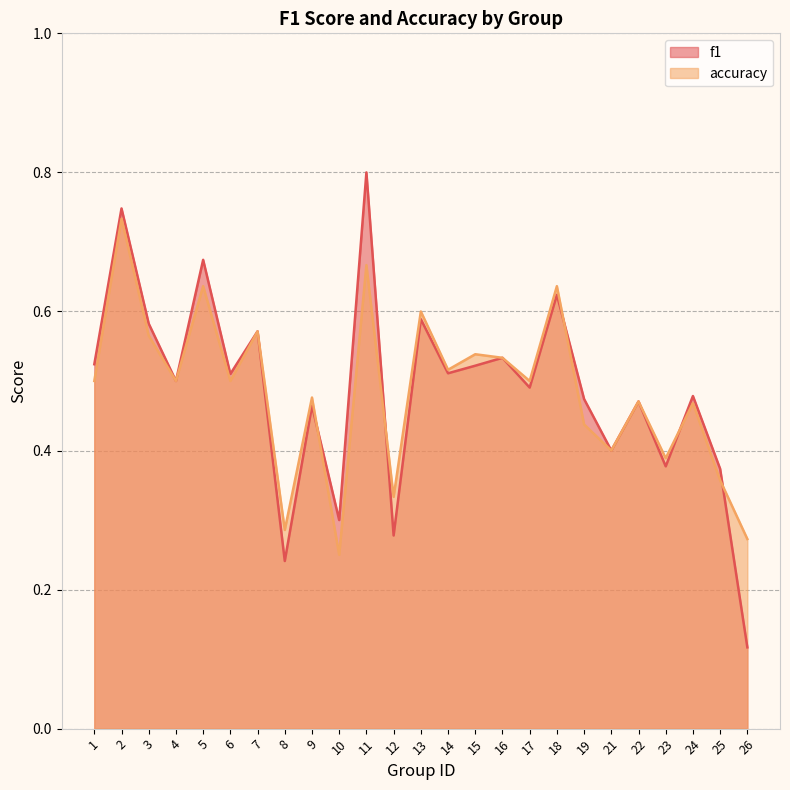

At how many categories does at least one series exceed 0?

25